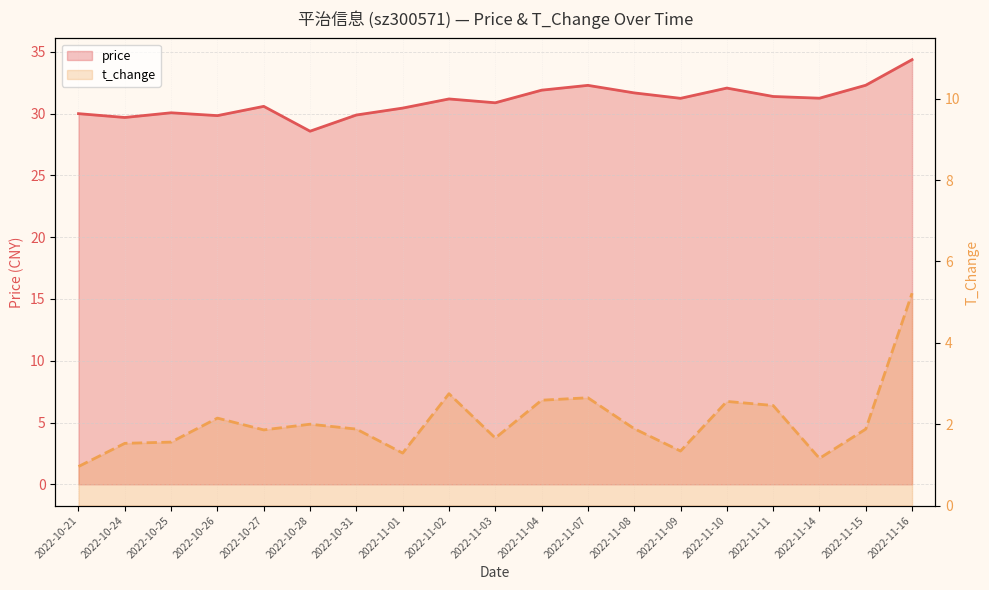

Where is t_change nearest to the value 3?

2022-11-02